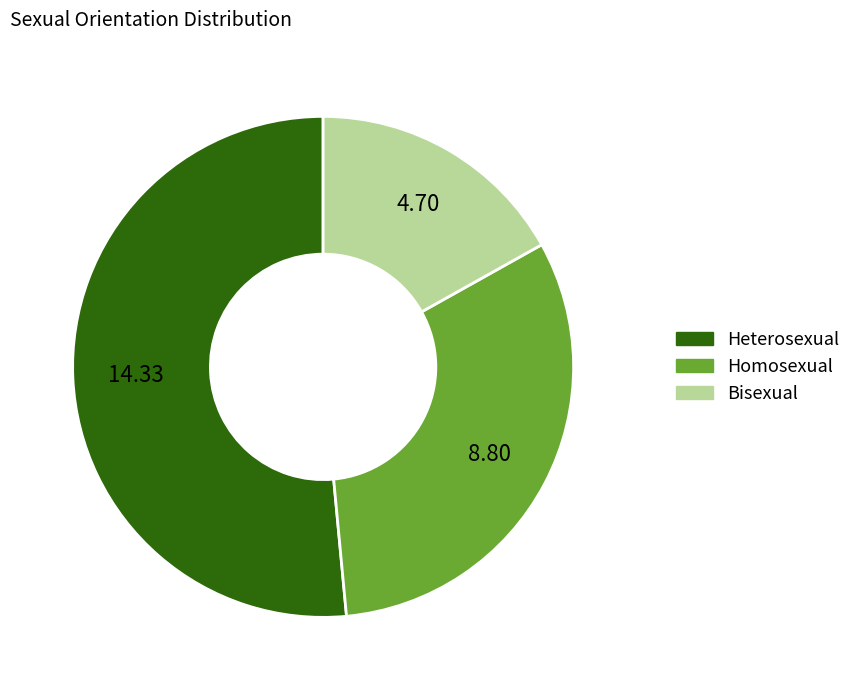

Rank the categories by value from highest to lowest.

Heterosexual, Homosexual, Bisexual